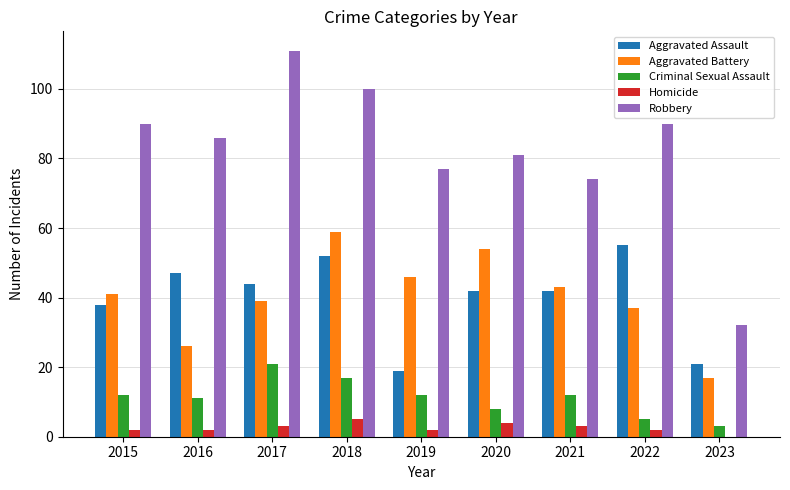

How many positive values does the Homicide series have?

8